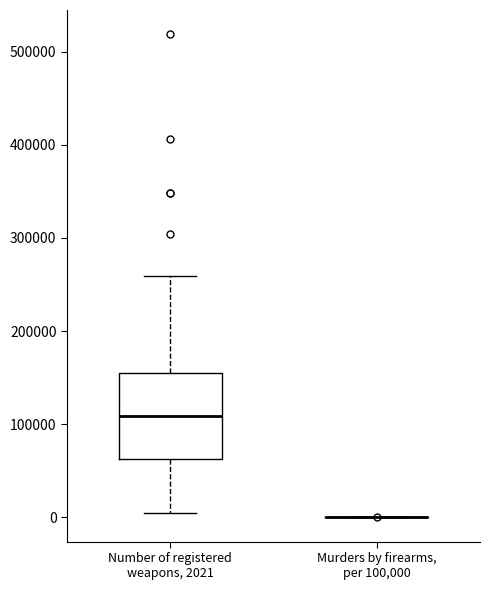

Where does the median line of the box for Number of registered weapons, 2021 sit on the y-axis? The values are not printed on the chart, so give them approximately, as read against the axis.

110000